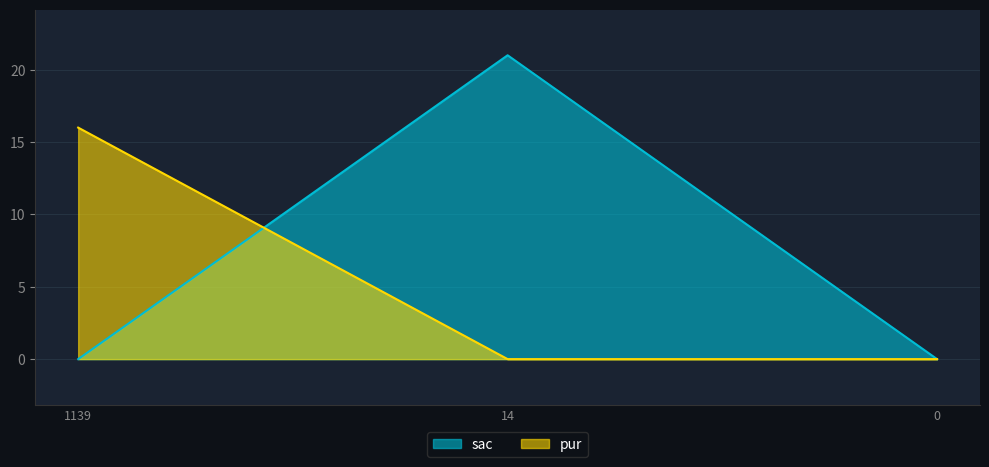

Count the number of categories in the chart.

3